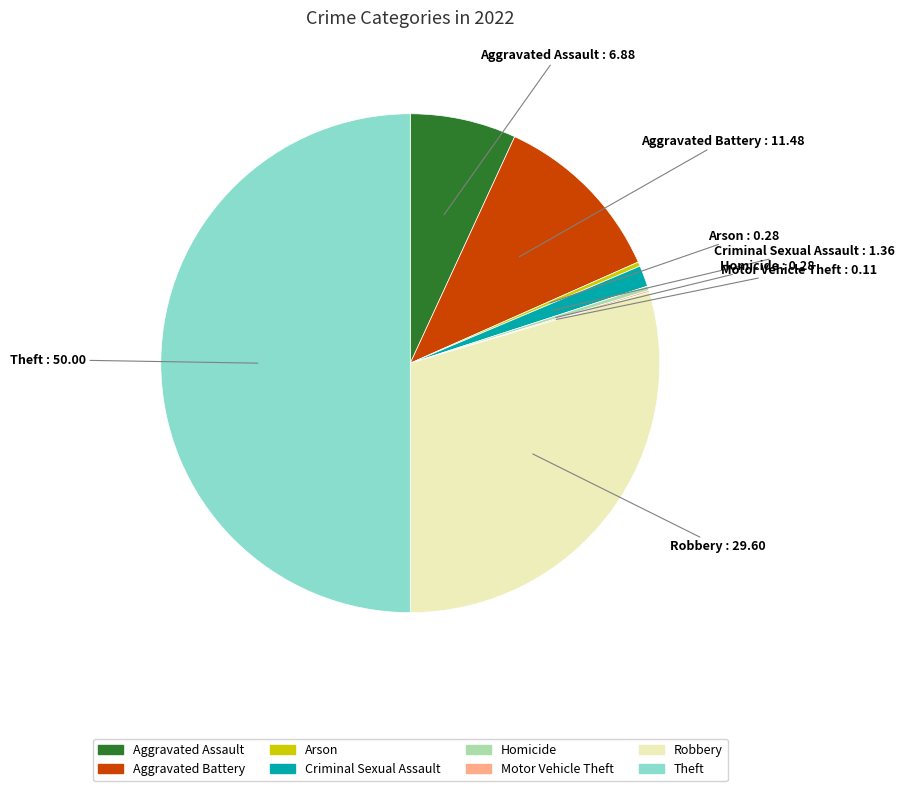

Which has a higher value, Aggravated Assault or Aggravated Battery?

Aggravated Battery